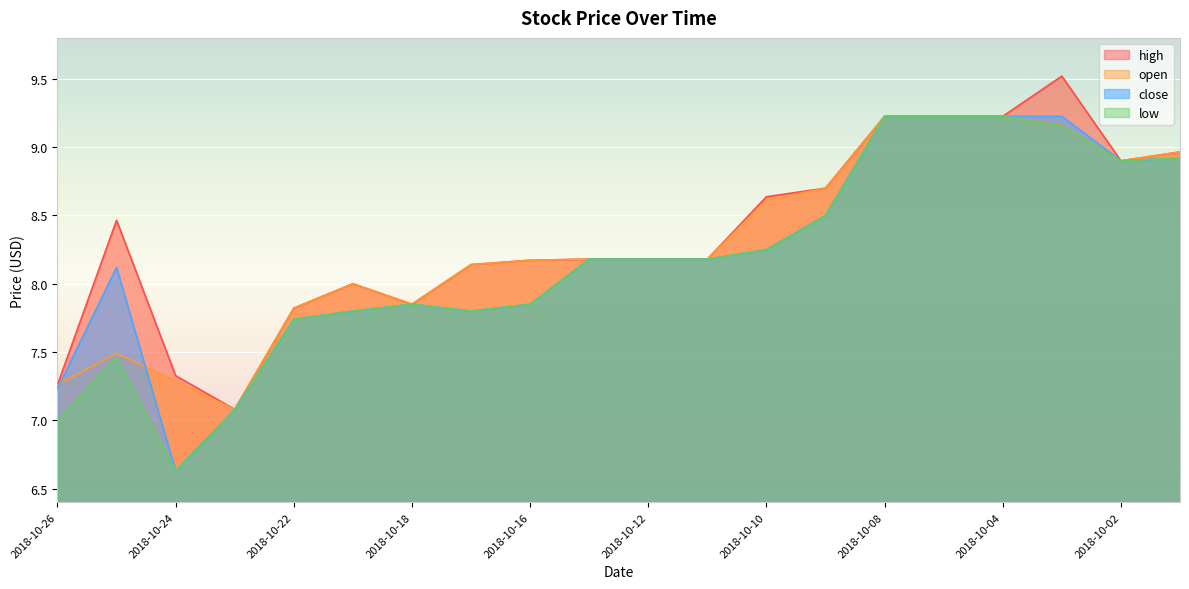

What is the total value across all series at 2018-10-12?

32.7